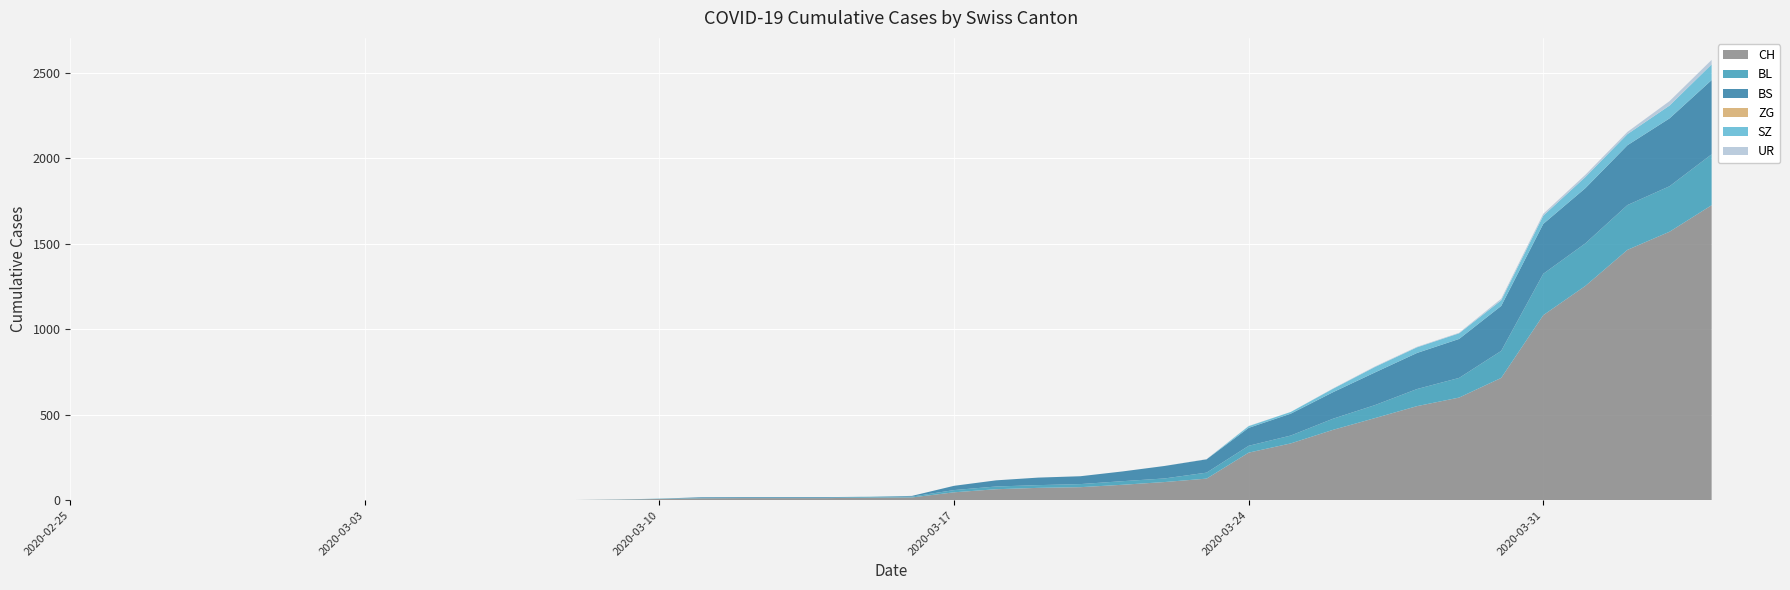

Reading right to left, what are all the values shown in this chart?

CH: 1725	1570	1464	1253	1082	715	600	550	480	411	332	278	126	106	90	76	72	64	46	16	15	12	12	12	11	7	3	1	1	1	0	0	0	0	0	0	0	0	0	0
BL: 298	266	262	249	242	158	115	100	76	65	46	40	35	21	21	18	16	16	13	5	5	2	2	2	2	2	1	0	0	0	0	0	0	0	0	0	0	0	0	0
BS: 434	397	350	323	292	263	228	211	191	155	128	105	78	73	57	46	44	36	25	4	0	4	4	4	4	0	0	0	0	0	0	0	0	0	0	0	0	0	0	0
ZG: 0	0	0	0	0	0	0	0	0	0	0	0	0	0	0	0	0	0	0	0	0	0	0	0	0	0	0	0	0	0	0	0	0	0	0	0	0	0	0	0
SZ: 92	75	65	65	48	33	33	33	32	20	10	10	0	0	0	0	0	0	0	0	0	0	0	0	0	0	0	0	0	0	0	0	0	0	0	0	0	0	0	0
UR: 26	26	13	13	11	9	3	3	3	2	0	1	1	0	0	0	0	0	0	0	0	0	0	0	0	0	0	0	0	0	0	0	0	0	0	0	0	0	0	0